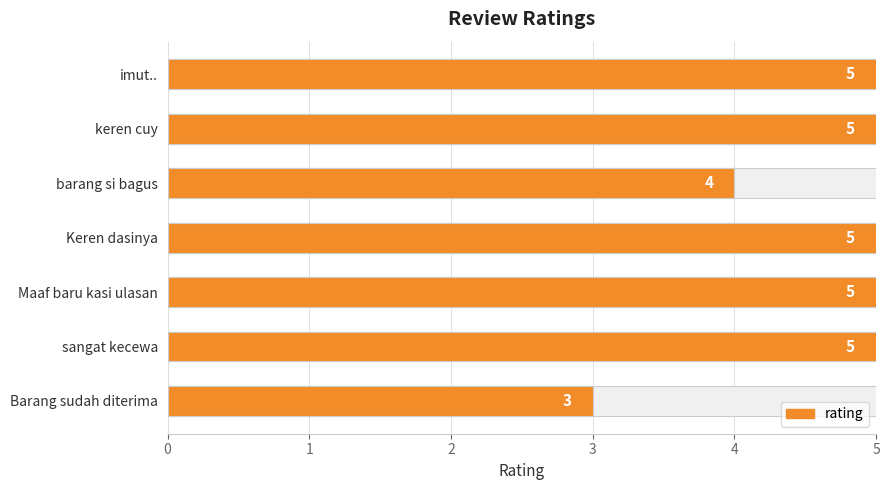

How many values are below 5?

2